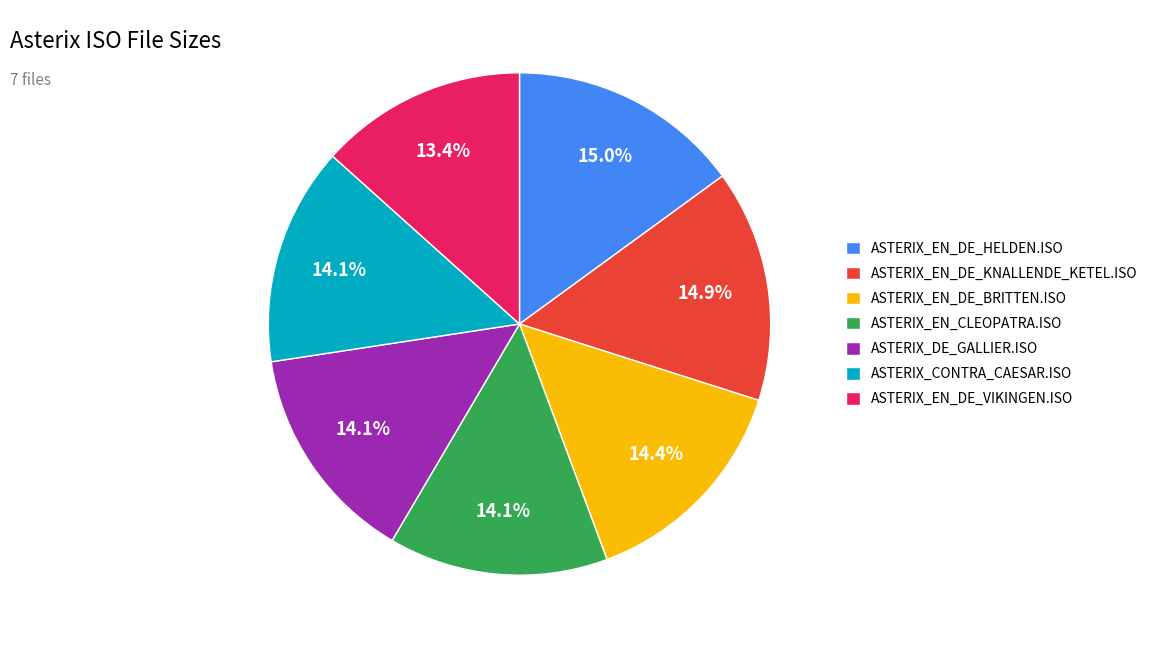

What percentage is the ASTERIX_EN_DE_BRITTEN.ISO slice, to the nearest percent?

14%